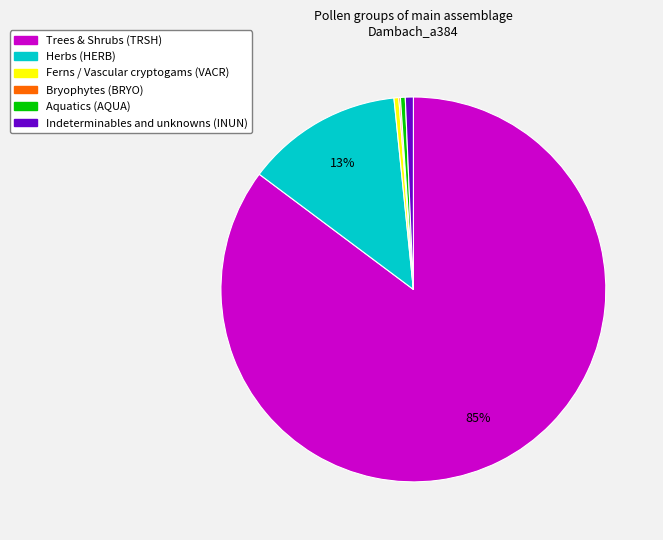

Is there any slice that represents more than half of the pie?

Yes